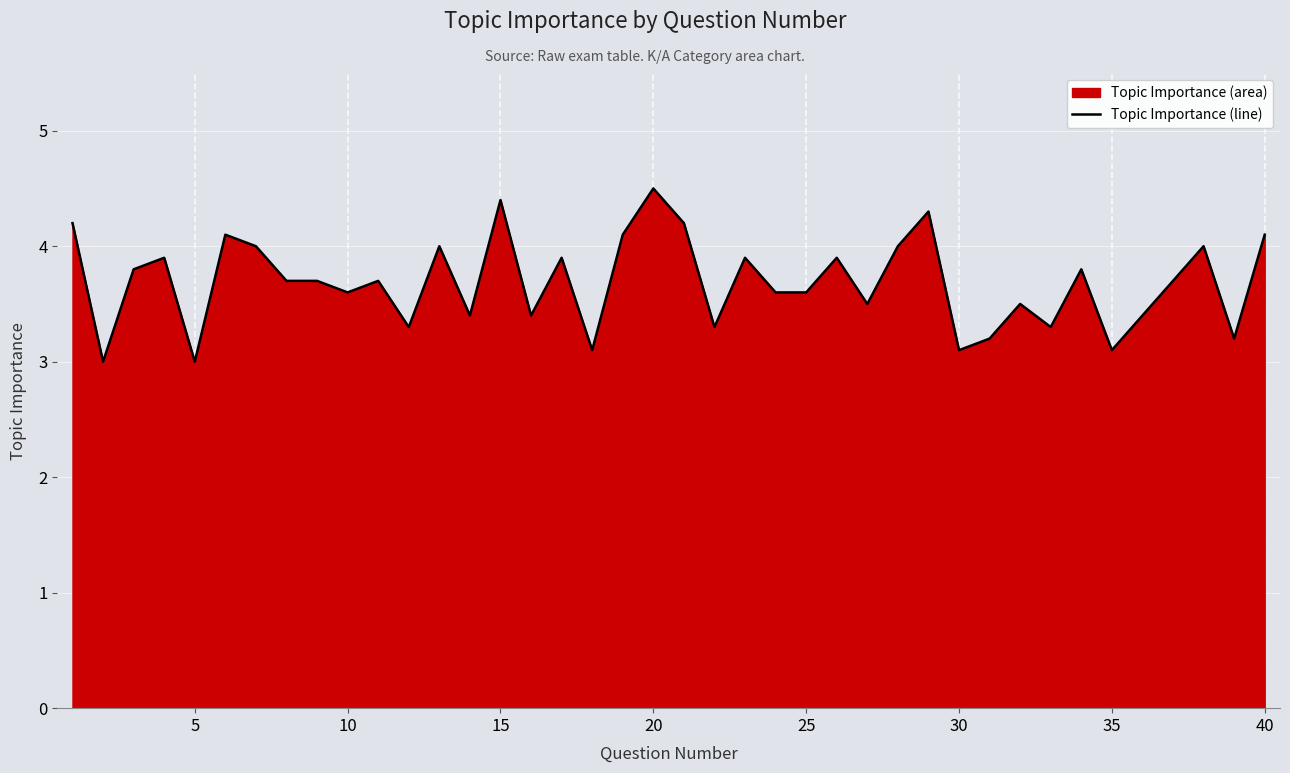

What is the greatest value displayed?

4.5